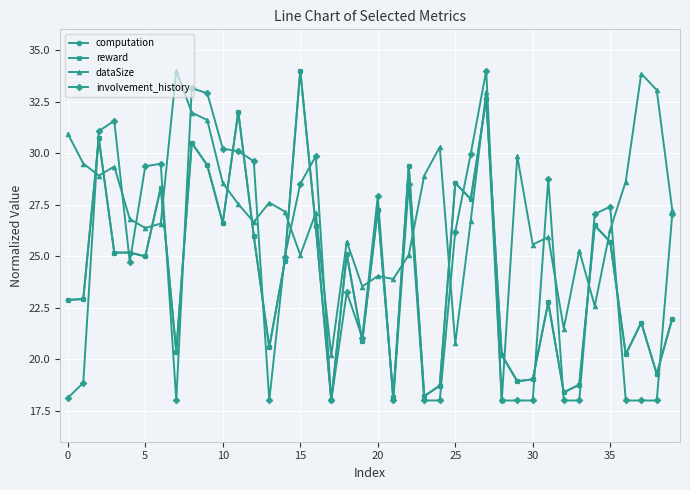

What is the value of the involvement_history point at the 10th from the left?

32.9